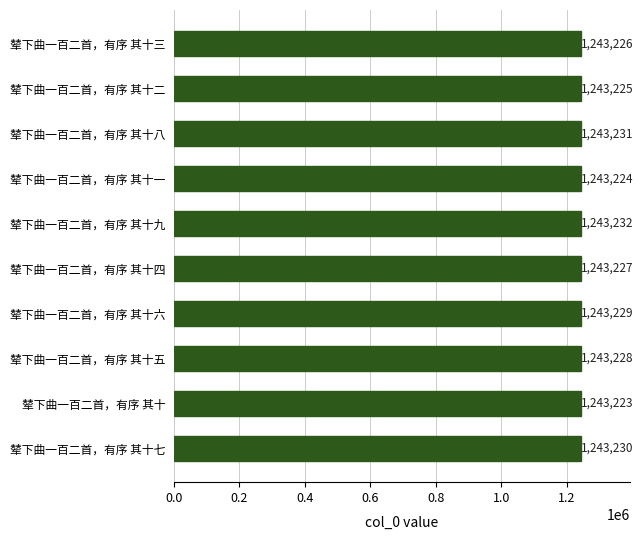

Approximately how many times larger is the value at 辇下曲一百二首，有序 其十八 compared to 辇下曲一百二首，有序 其十?

1.0